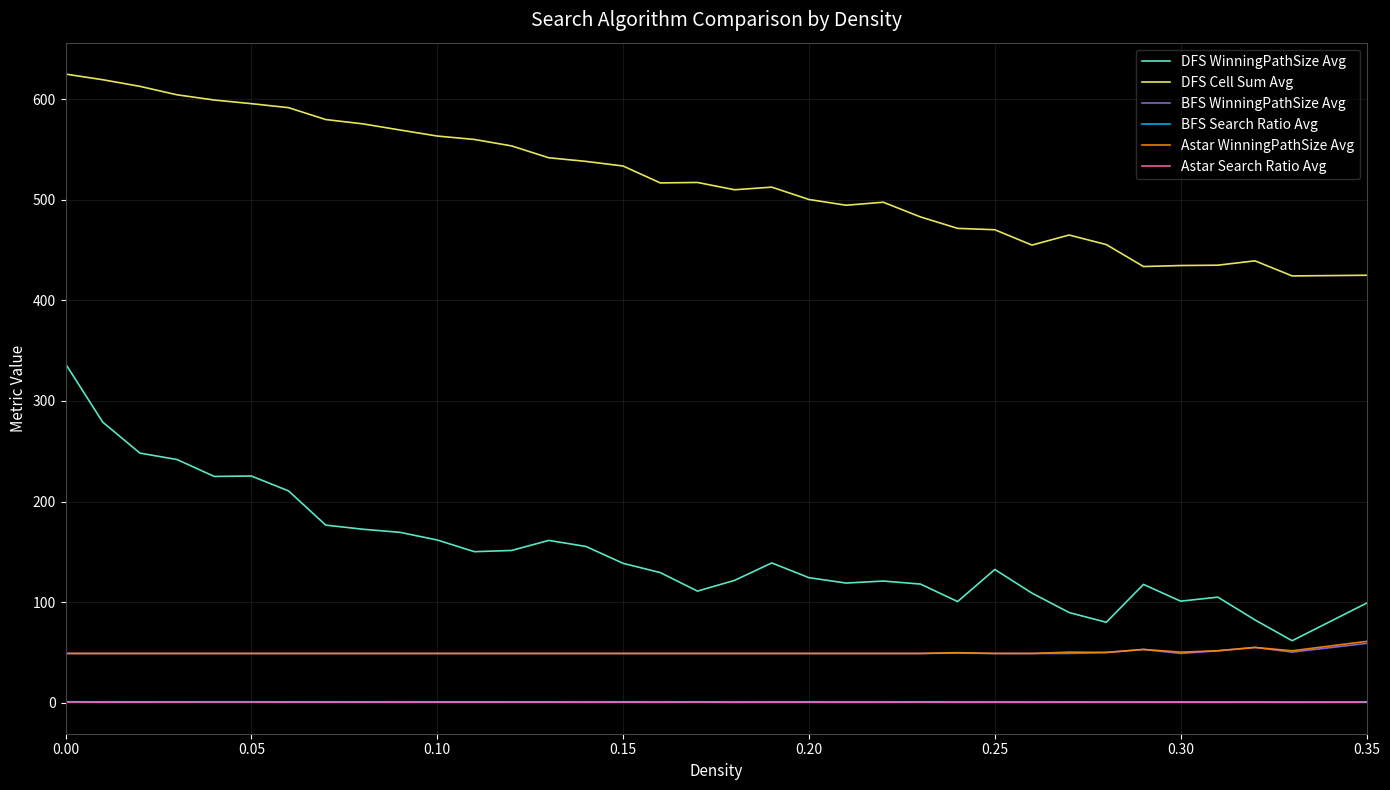

Which series has the largest total across all categories?

DFS Cell Sum Avg